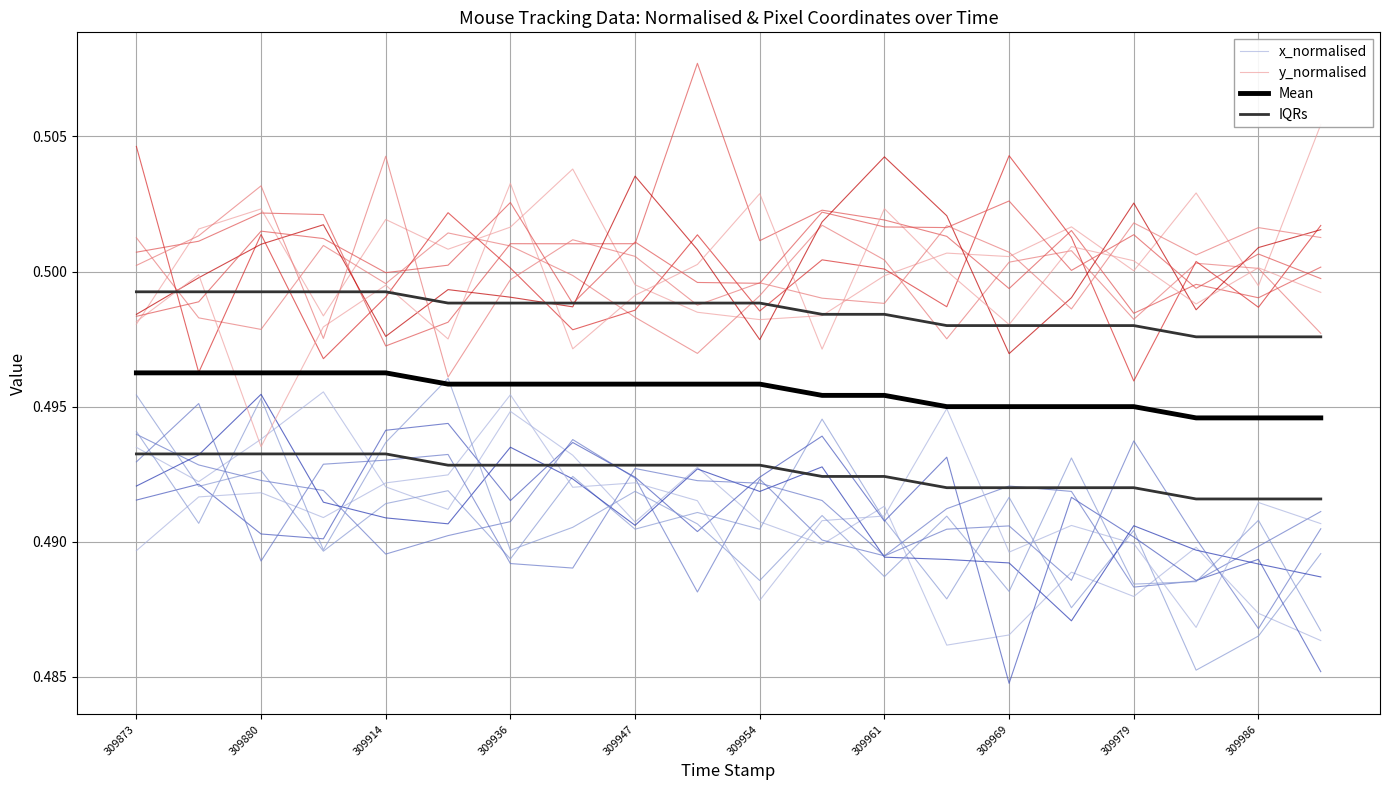

The y_normalised series shows 0.5 at 13. True or false?

True